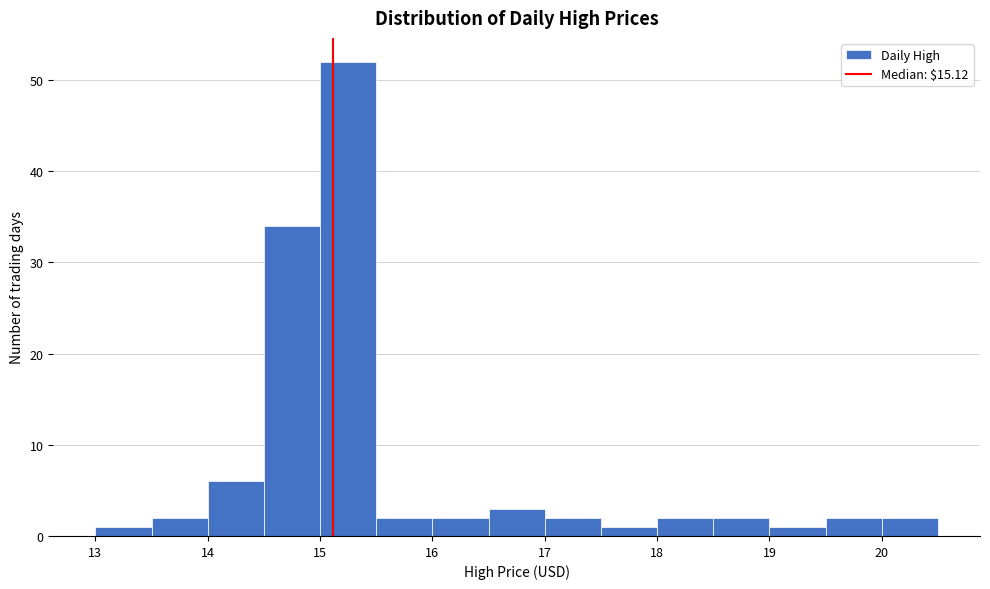

Reading left to right, transcribe this chart: for each bar, give the range it covers on the x-axis and its height. The values are not printed on the chart, so give them approximately, as read against the axis.

13.0 to 13.5: 1
13.5 to 14.0: 2
14.0 to 14.5: 6
14.5 to 15.0: 34
15.0 to 15.5: 52
15.5 to 16.0: 2
16.0 to 16.5: 2
16.5 to 17.0: 3
17.0 to 17.5: 2
17.5 to 18.0: 1
18.0 to 18.5: 2
18.5 to 19.0: 2
19.0 to 19.5: 1
19.5 to 20.0: 2
20.0 to 20.5: 2